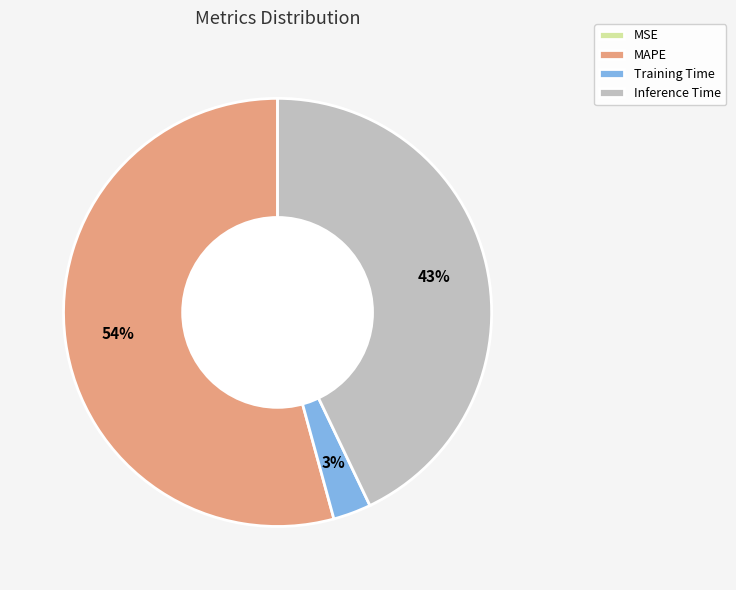

Between Training Time and Inference Time, which is larger?

Inference Time